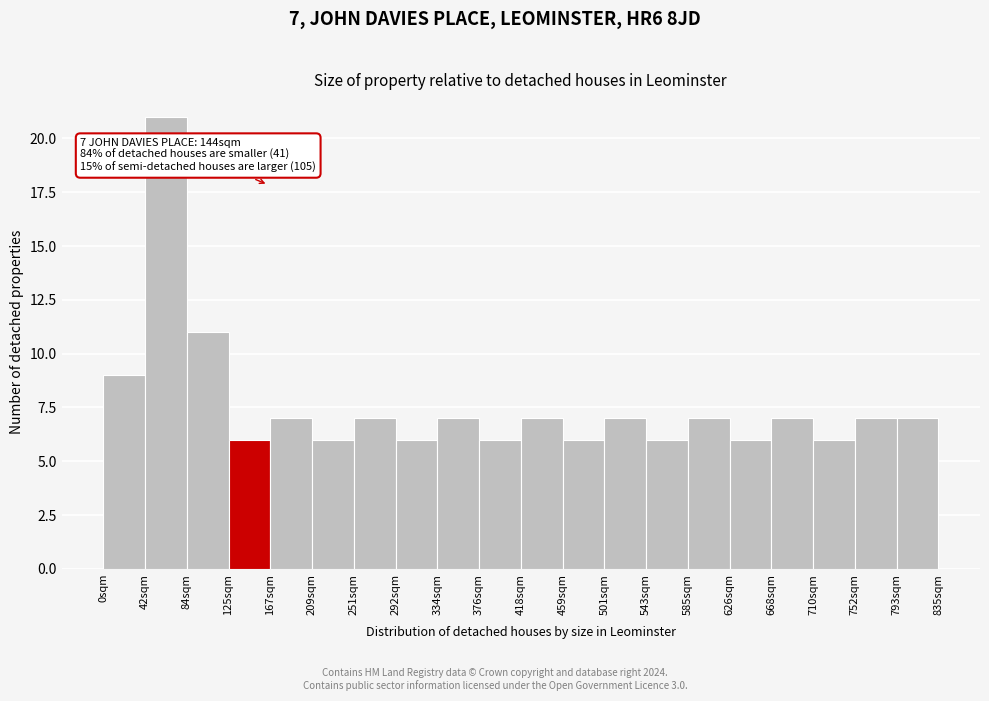

Over which range of the x-axis is the bar tallest?

40 to 85